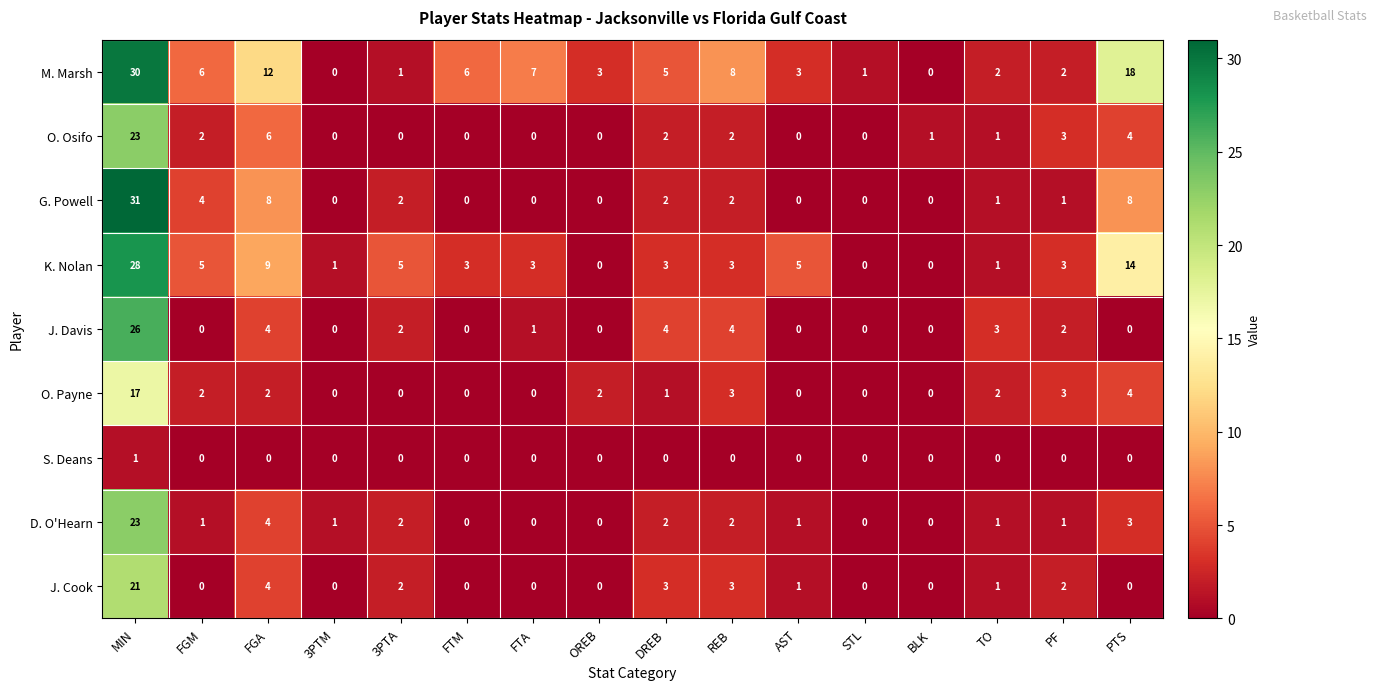

Which series has the largest total across all categories?

M. Marsh